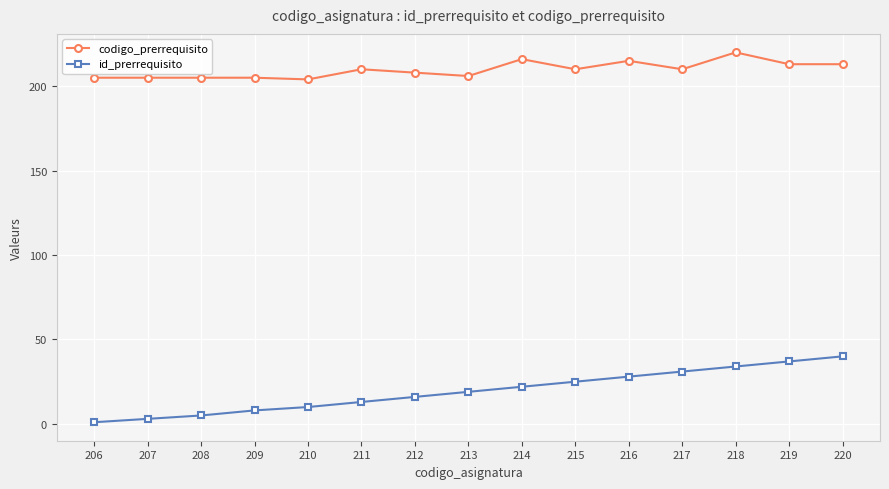

What is the sum of all codigo_prerrequisito values?

3145